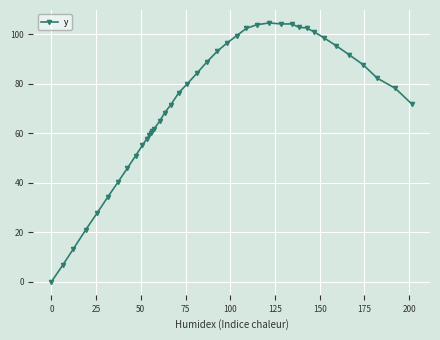

What is the average value?

71.2